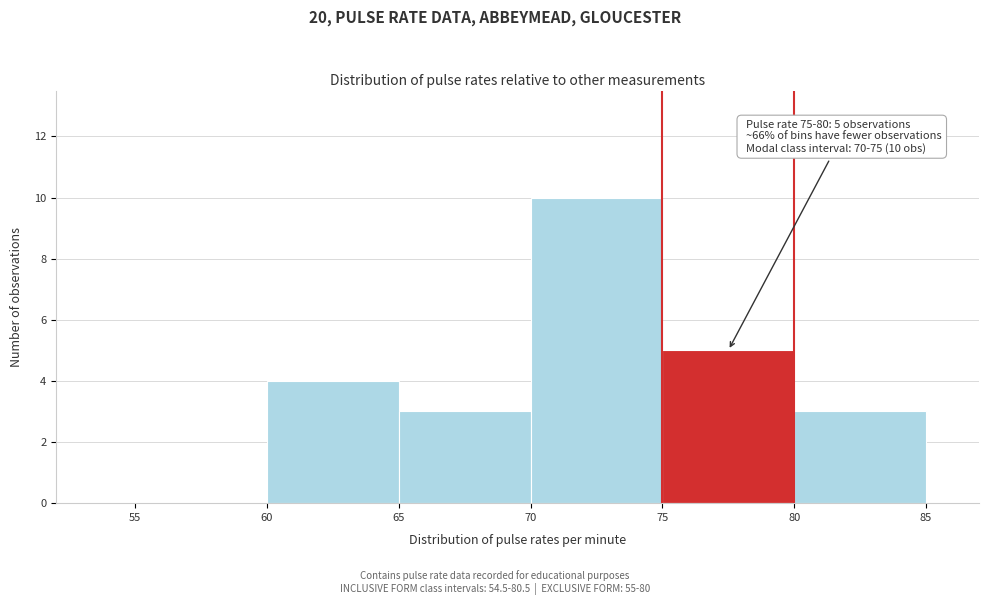

Which range on the x-axis has the tallest bar?

70 to 75